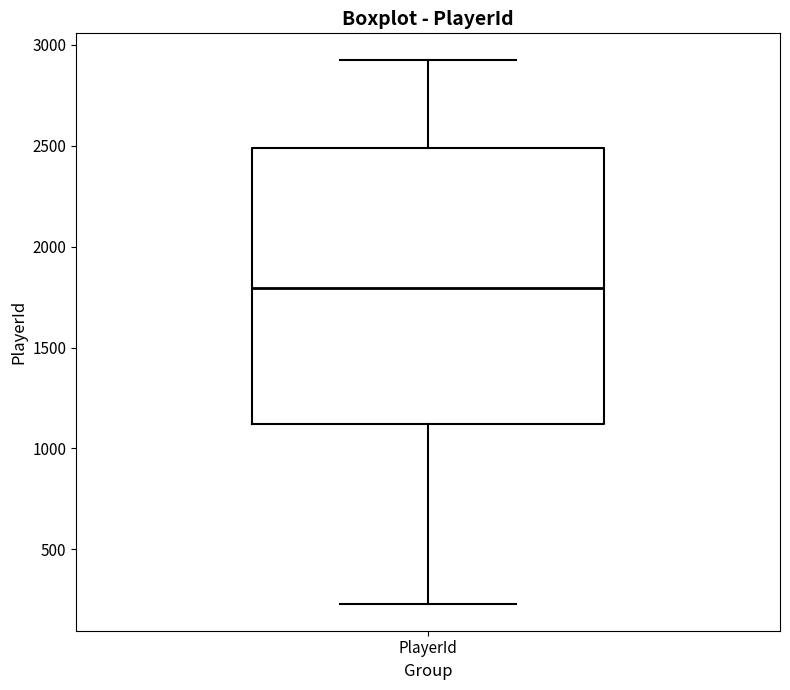

Where does the upper whisker of the box for PlayerId end on the y-axis? The values are not printed on the chart, so give them approximately, as read against the axis.

2900